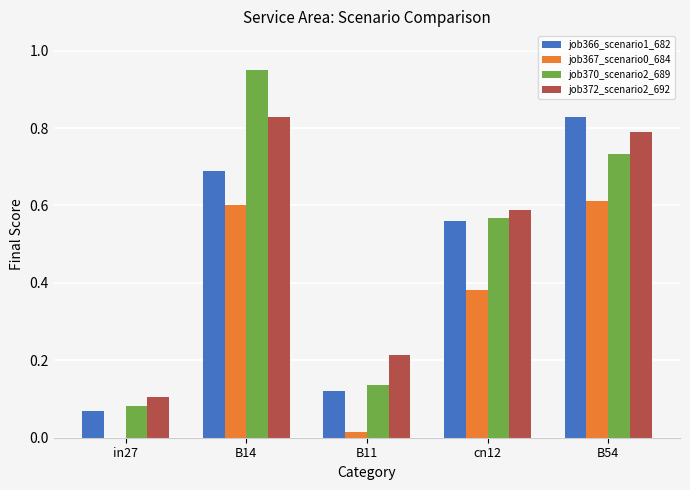

At which category does the chart reach its peak across all series?

B14